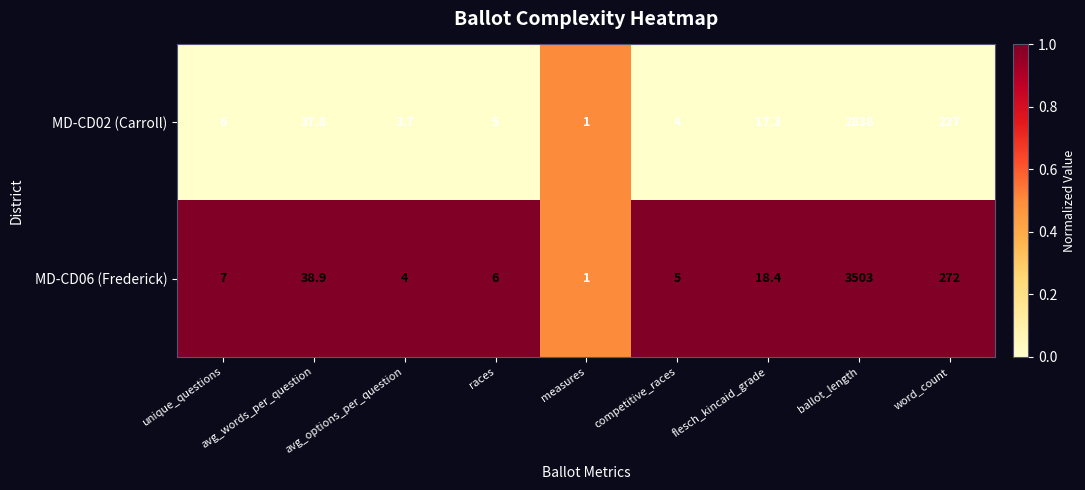

List the series in order of their overall mean, highest first.

MD-CD06 (Frederick), MD-CD02 (Carroll)